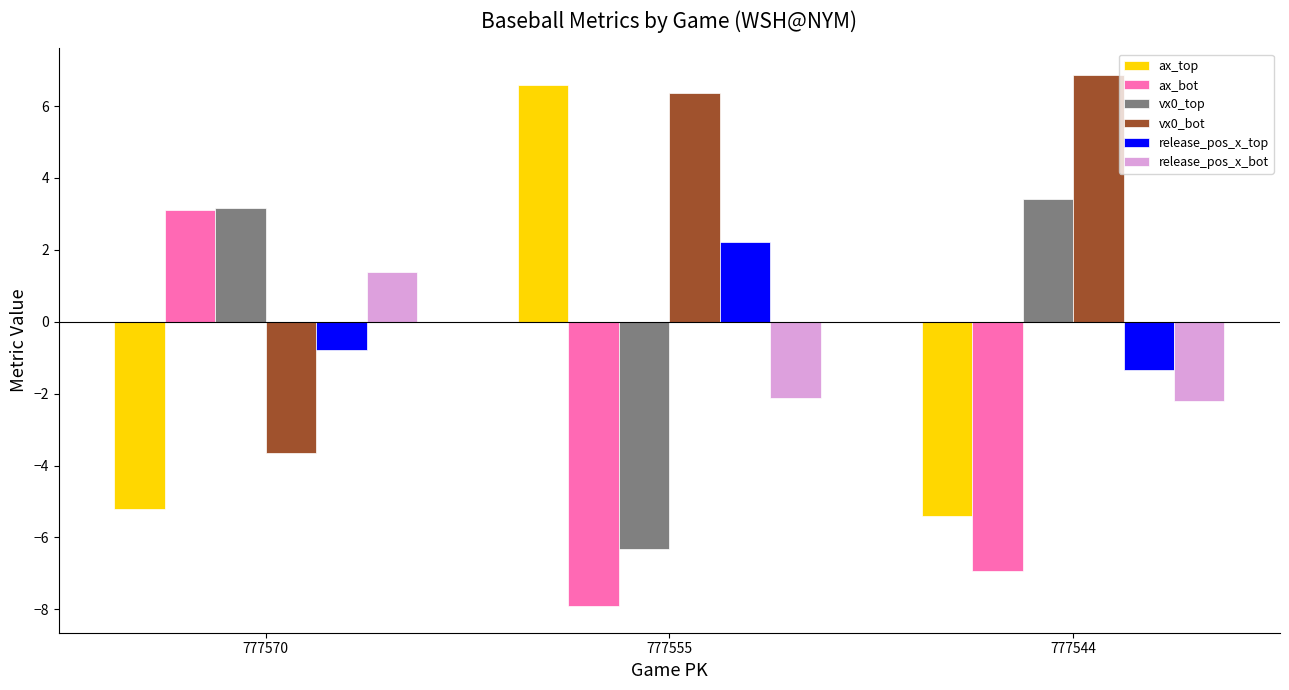

Reading left to right, extract all data points from this chart.

ax_top: -5.2	6.6	-5.4
ax_bot: 3.1	-7.9	-6.9
vx0_top: 3.2	-6.3	3.4
vx0_bot: -3.7	6.4	6.9
release_pos_x_top: -0.8	2.2	-1.4
release_pos_x_bot: 1.4	-2.1	-2.2